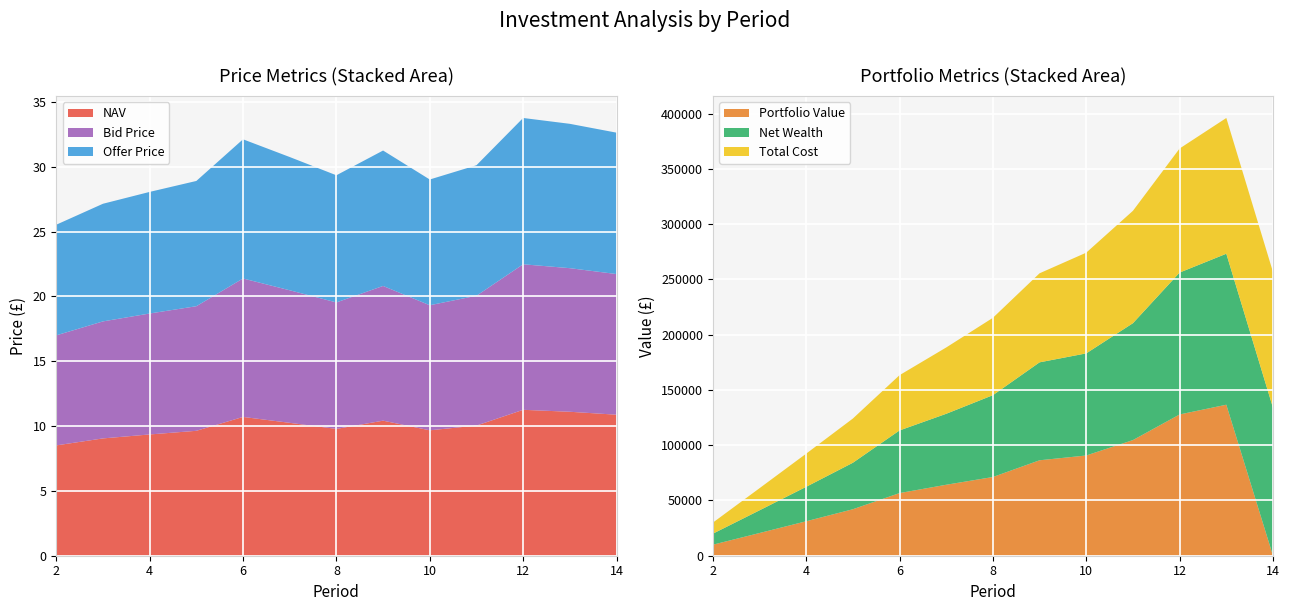

True or false: NAV has a value of 9.4 at 4.

True